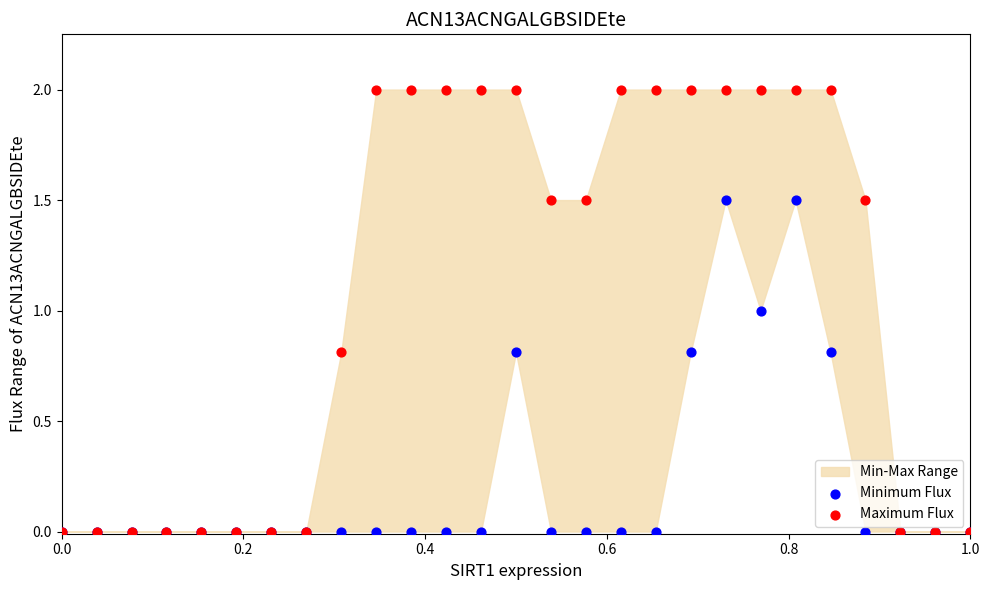

Which series reaches the minimum Y coordinate?

Minimum Flux